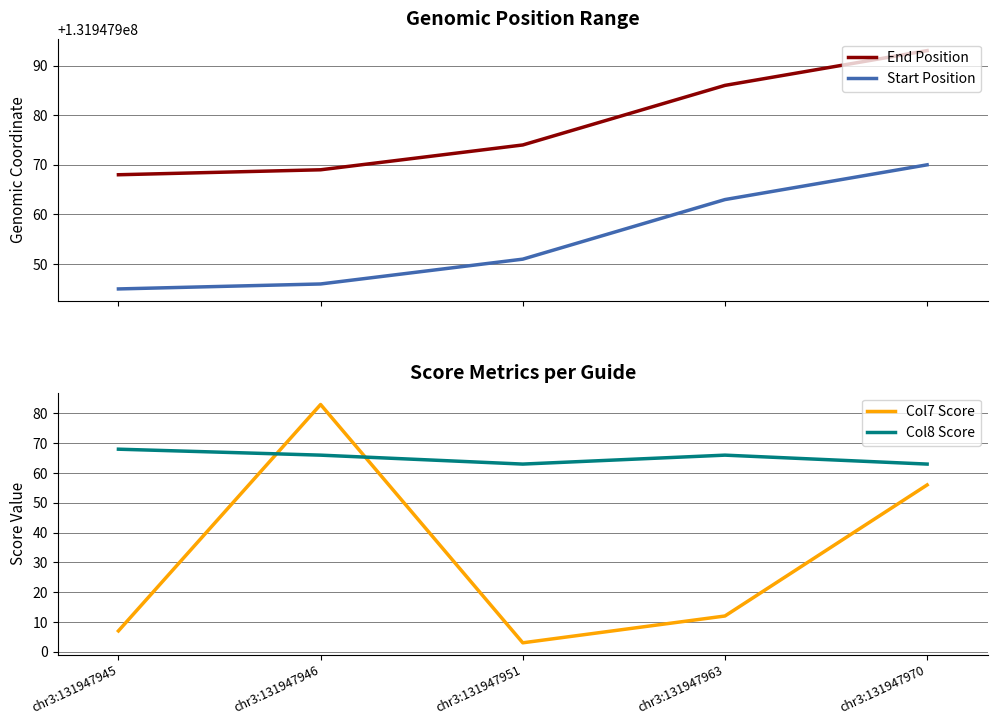

Does the chart display data point markers on the line(s)?

No